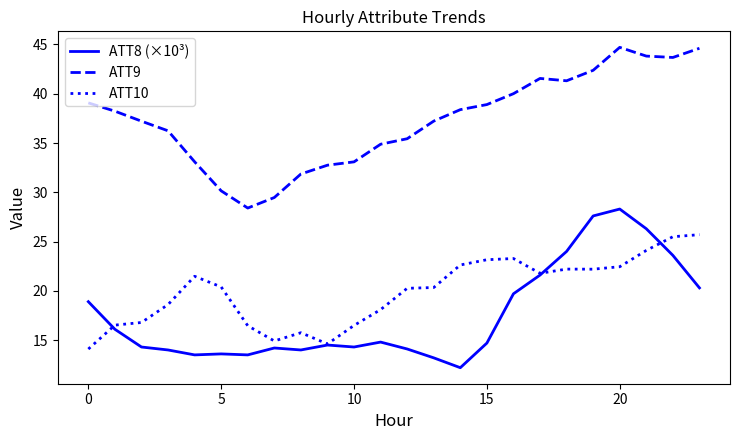

What is the maximum value shown in the chart?

44.7